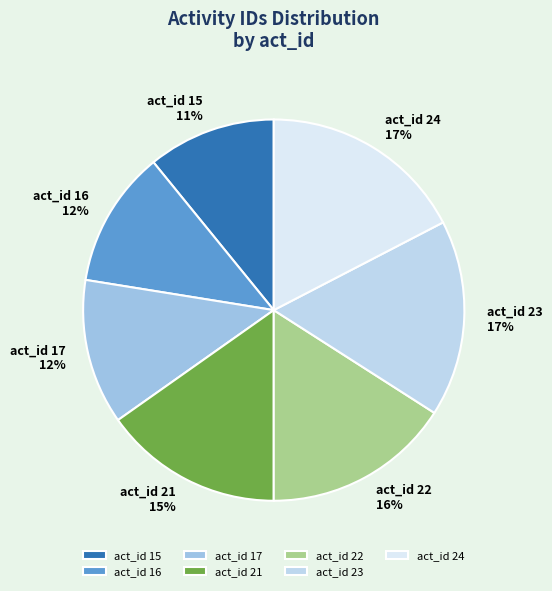

Does act_id 16 represent more than half of the total?

No